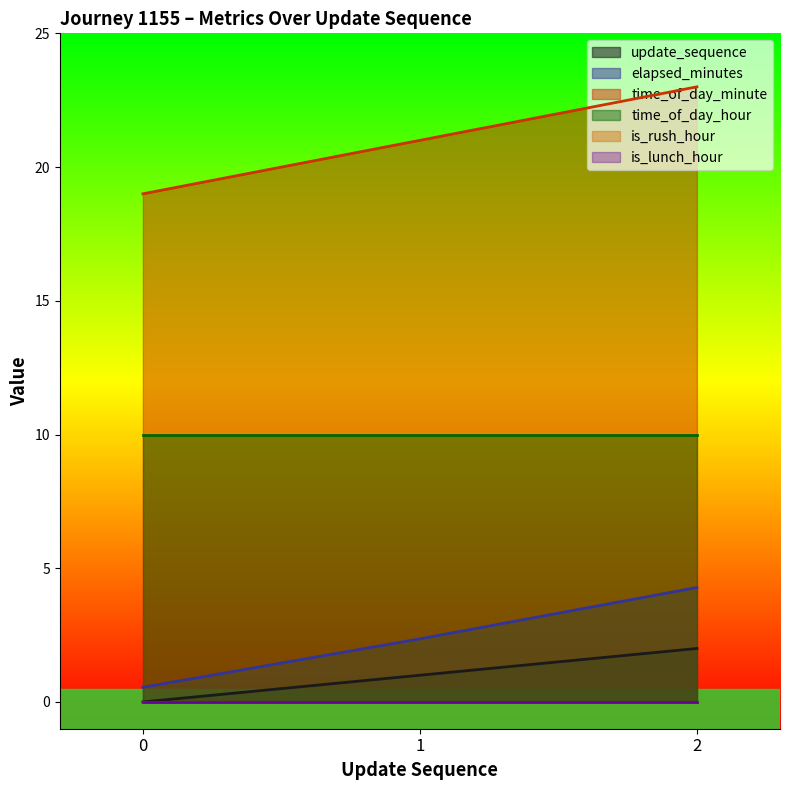

The value of update_sequence at 0 is -0.9. True or false?

False